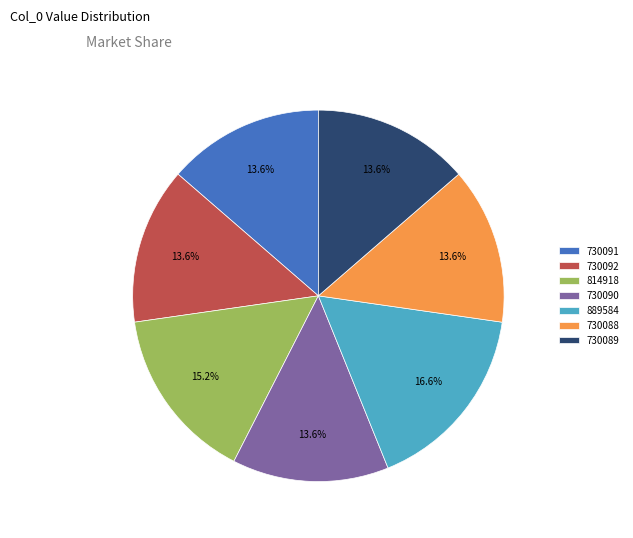

What is the largest slice in the pie chart?

889584